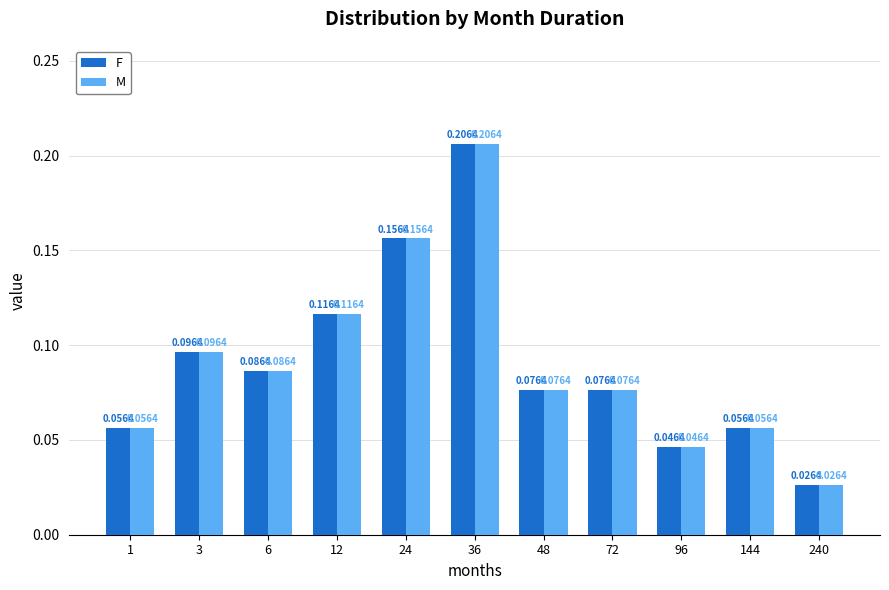

At which label is M closest to 0?

240